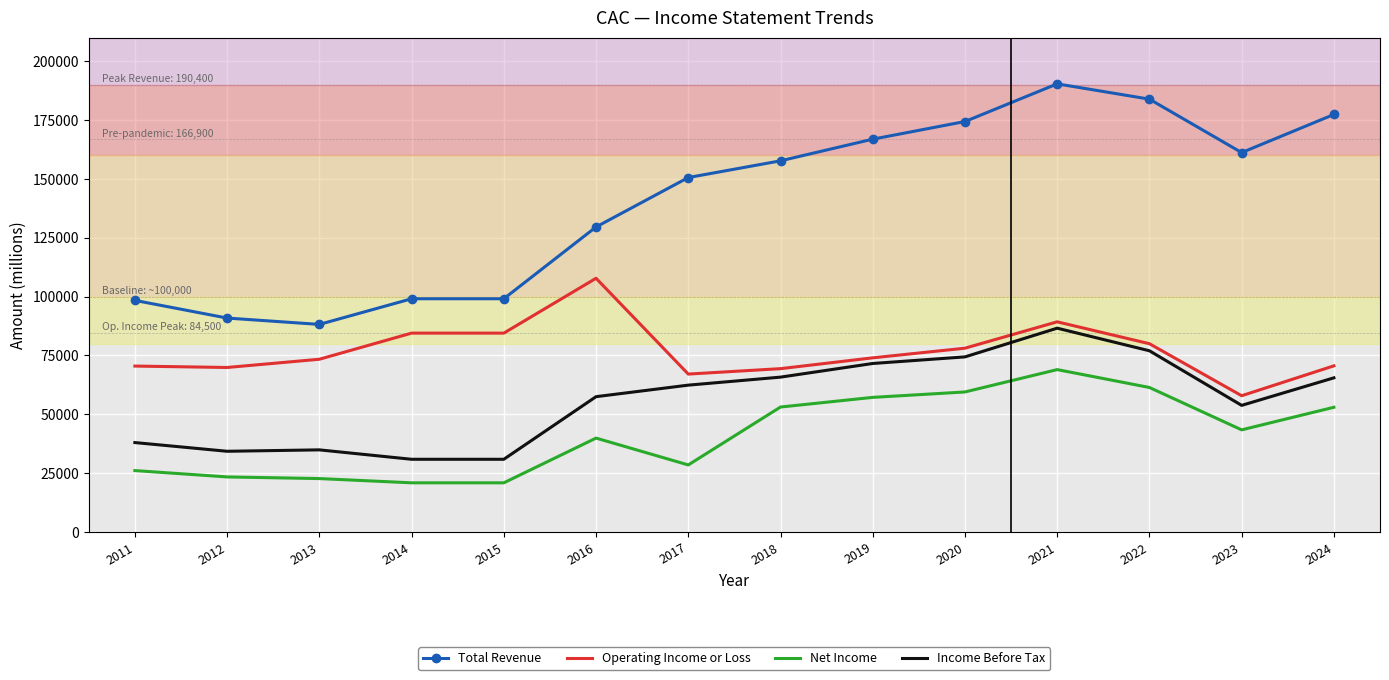

What is the difference between the Net Income values at 2024 and 2013?

30300